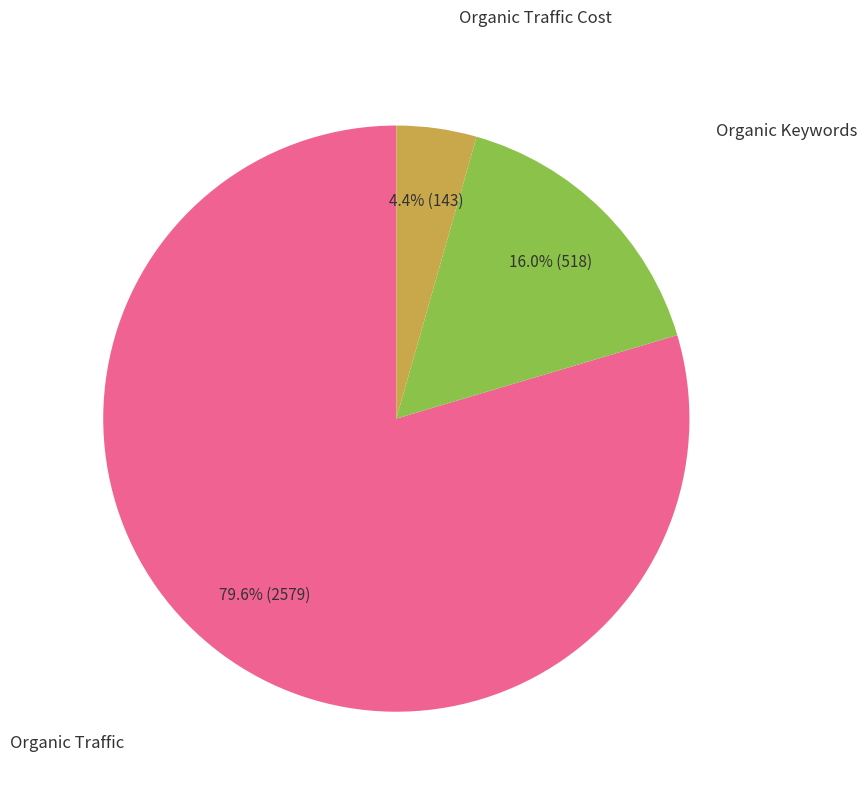

Rank the categories by value from highest to lowest.

Organic Traffic, Organic Keywords, Organic Traffic Cost